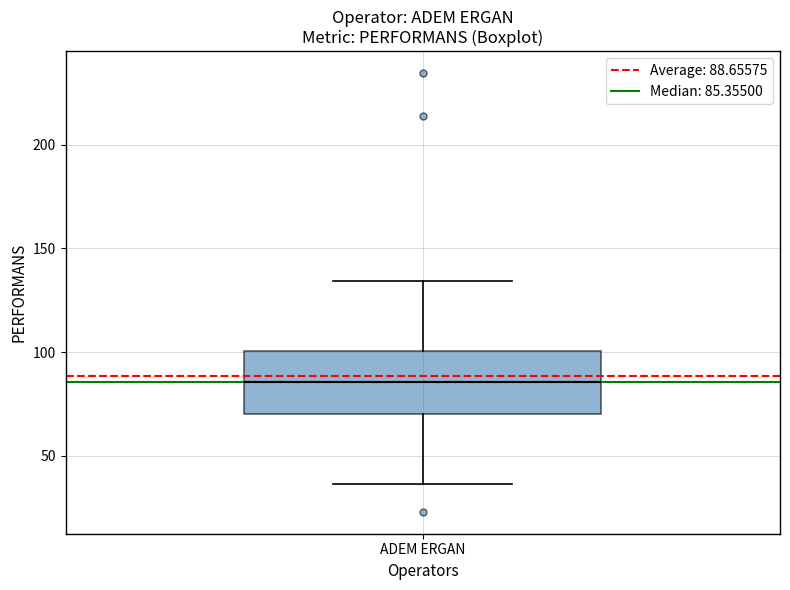

Transcribe this box plot: give where the median line is, the range the box spans, and where the two whiskers end, as read against the y-axis. The values are not printed on the chart, so give them approximately, as read against the axis.

median 85, box 70 to 100, whiskers 35 to 135